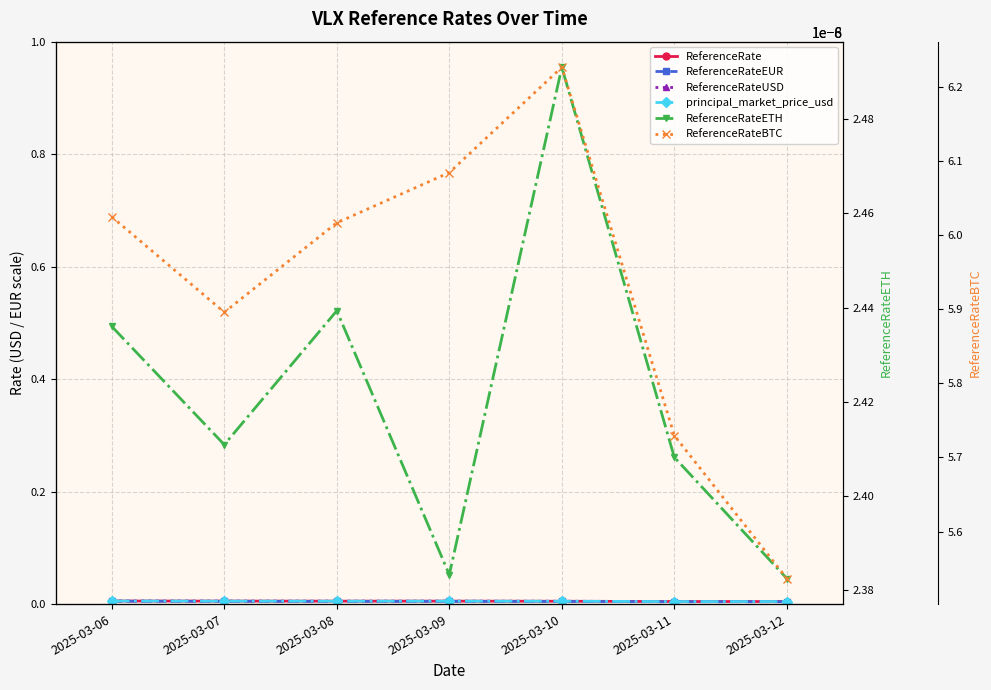

Between 2025-03-10 and 2025-03-12, which is larger?

2025-03-10